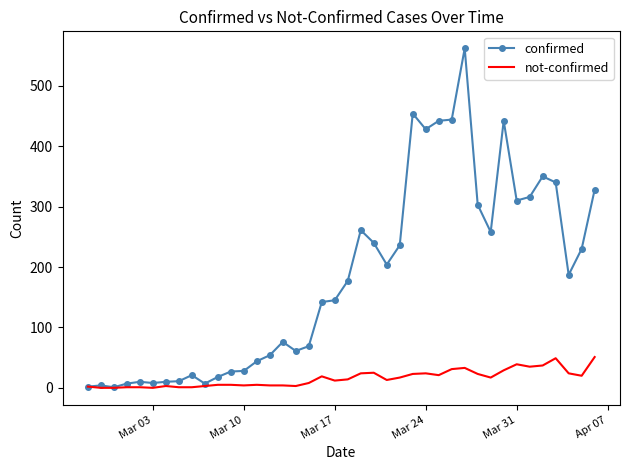

Which series has the widest spread of values?

confirmed